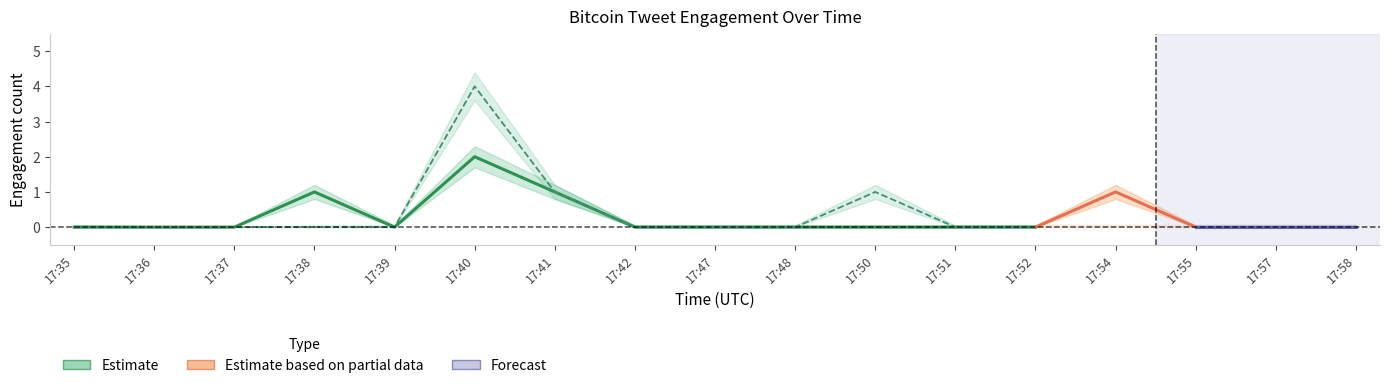

What is the sum of all favorites values?

6.0